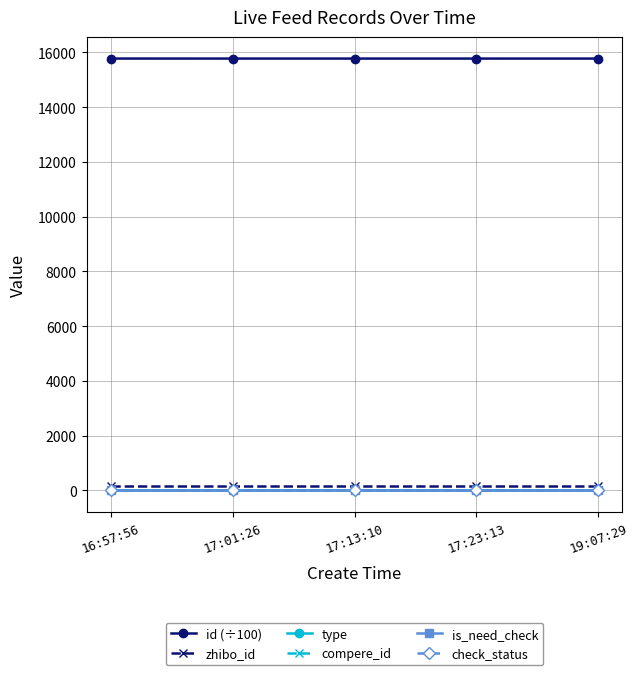

What is the average value of the id (÷100) series?

15774.4